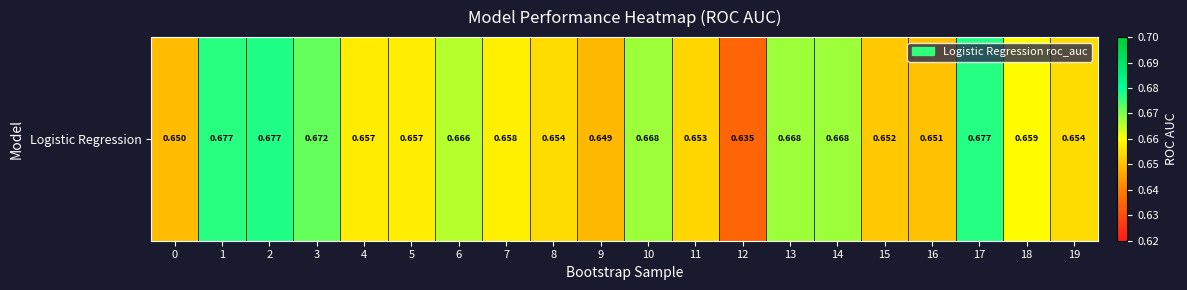

Which has a higher value, 12 or 16?

16